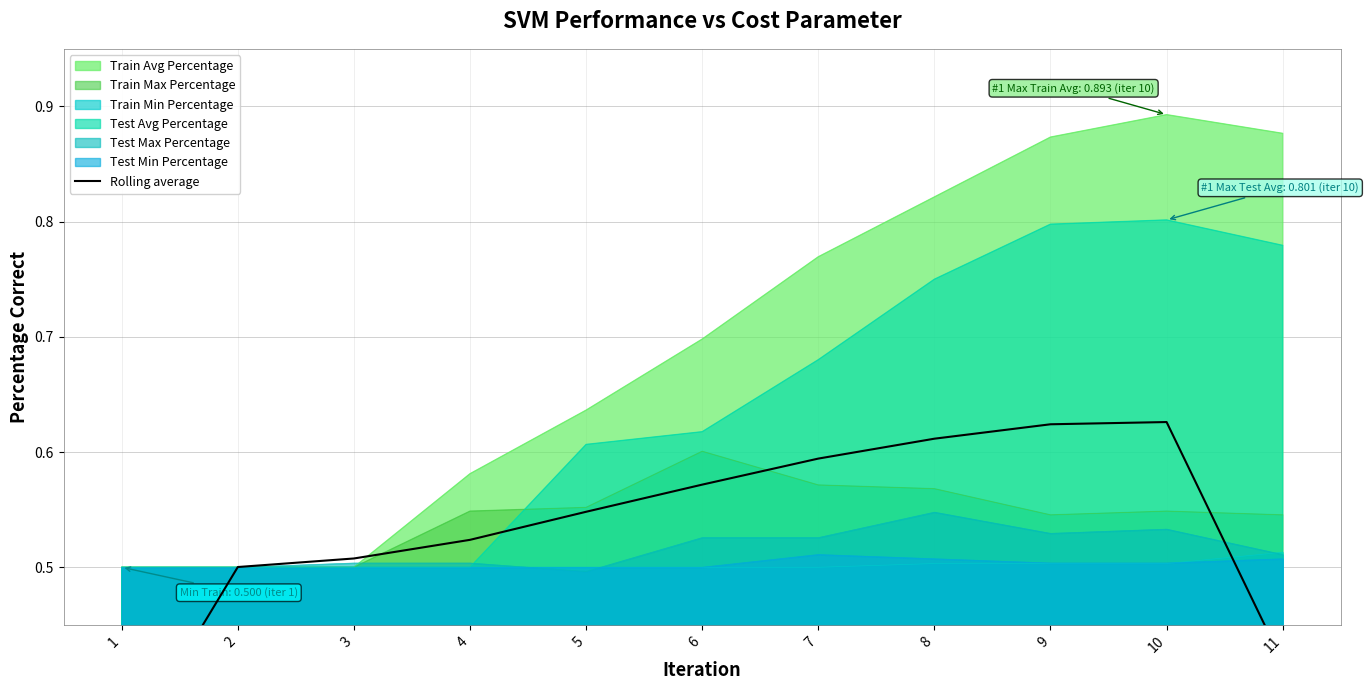

The Train Min Percentage series shows 0.5 at 6. True or false?

True